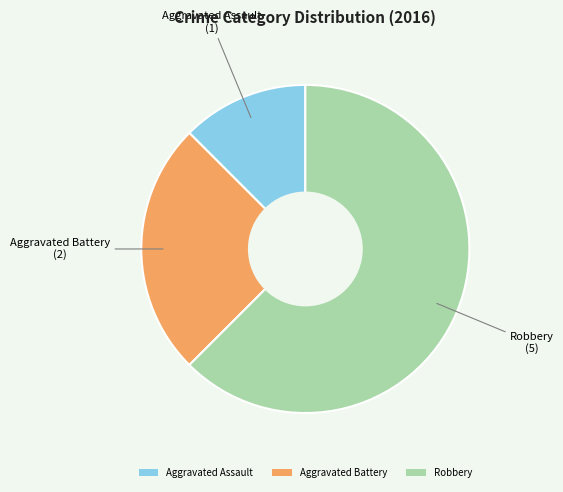

True or false: Robbery accounts for 53% of the total.

False